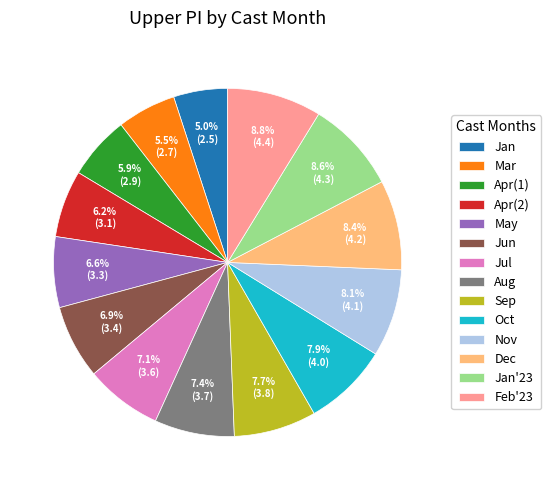

Which has a higher value, Oct or Feb'23?

Feb'23